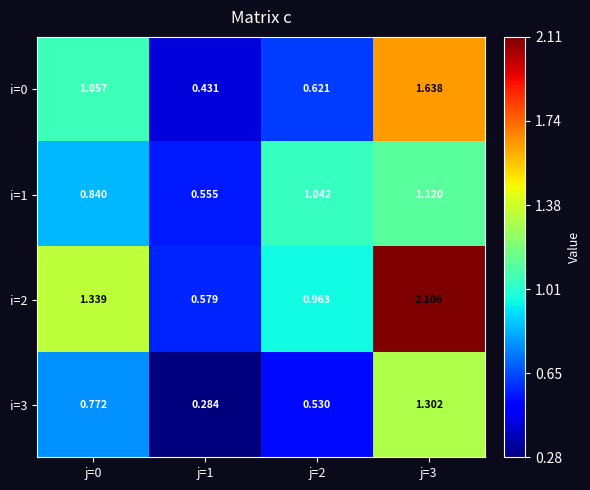

Rank the series at j=3 from highest to lowest value.

i=2, i=0, i=3, i=1